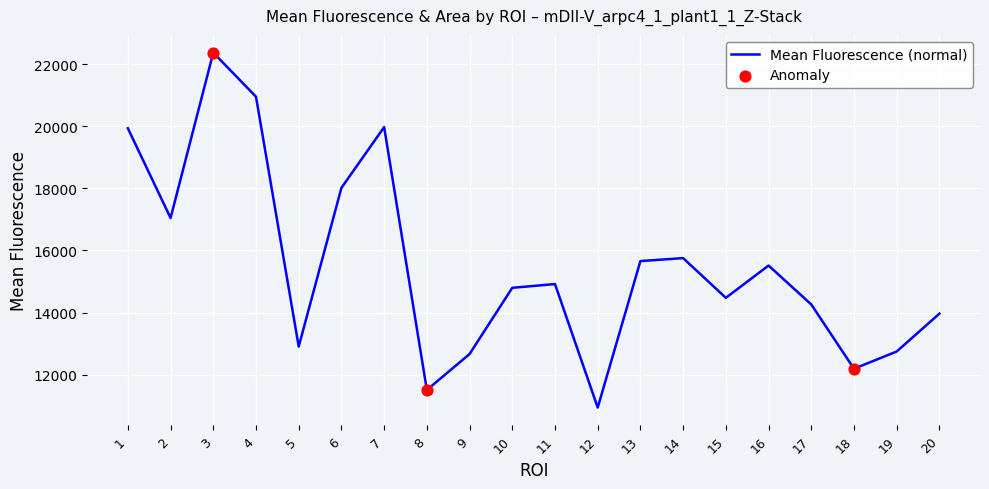

What is the ratio of the value at 17 to the value at 10?

1.0